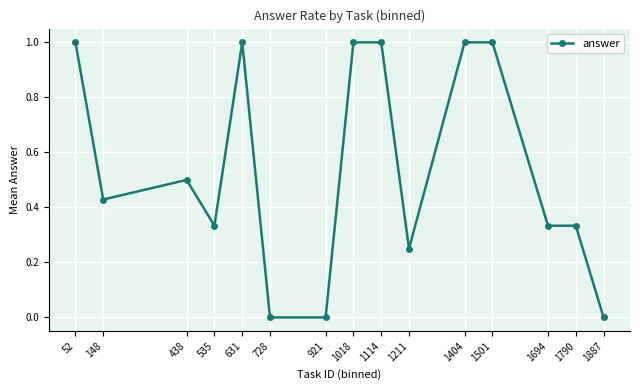

True or false: the data shows 1.0 at 1501.

True